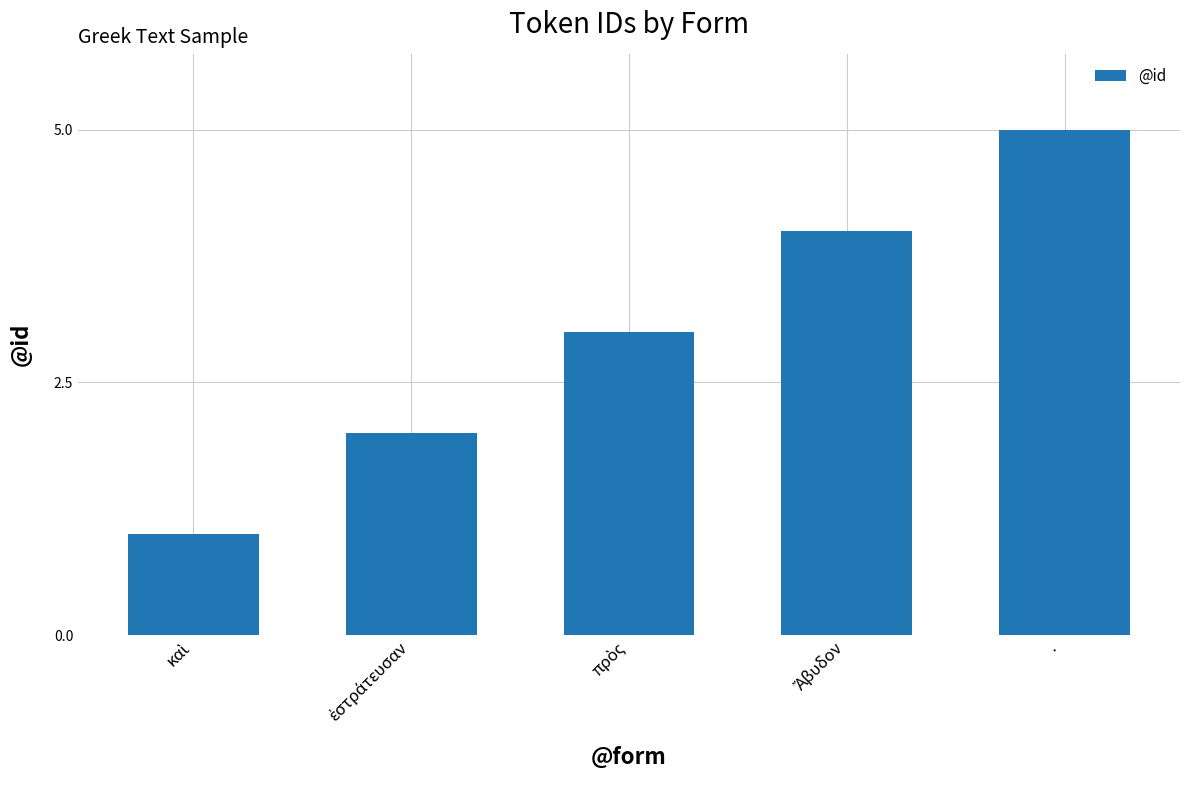

What is the difference between the second highest and minimum values?

3